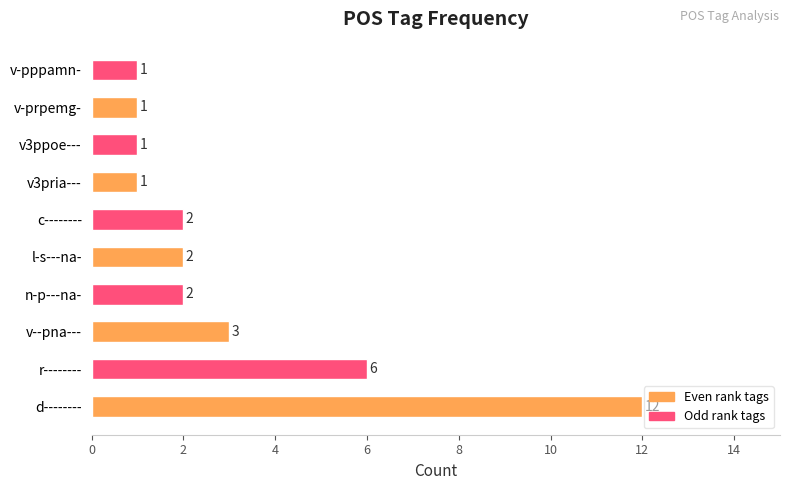

The chart shows a value of 17 at d--------. True or false?

False